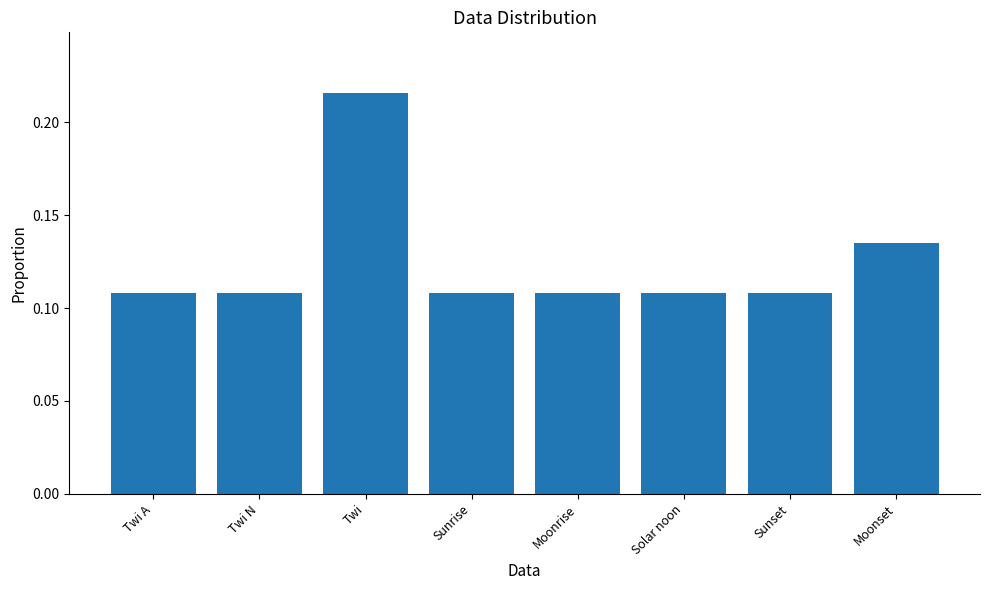

The value at Sunrise is 0.2. True or false?

False